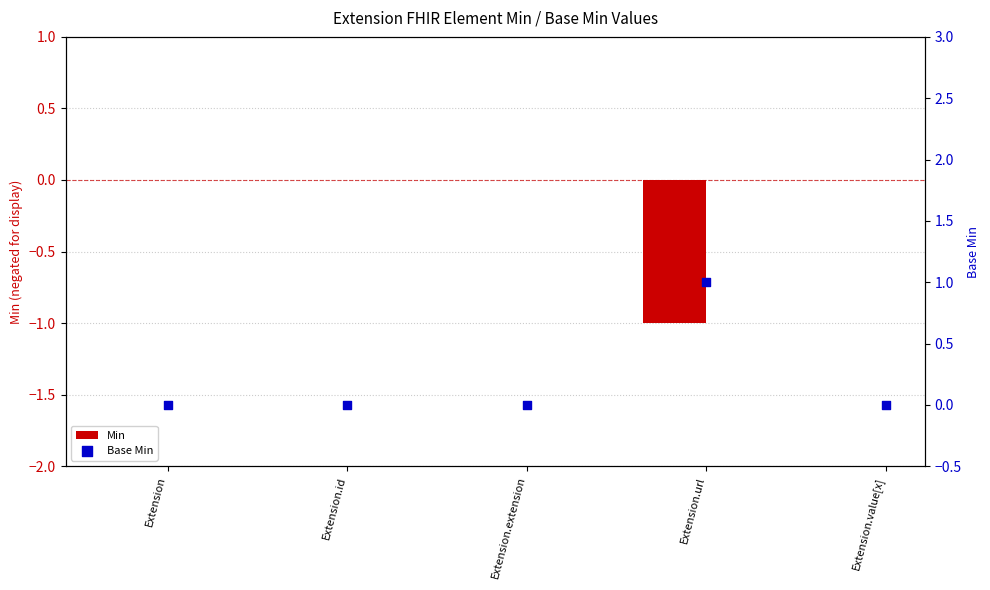

Which series has the widest spread of Y values?

Min